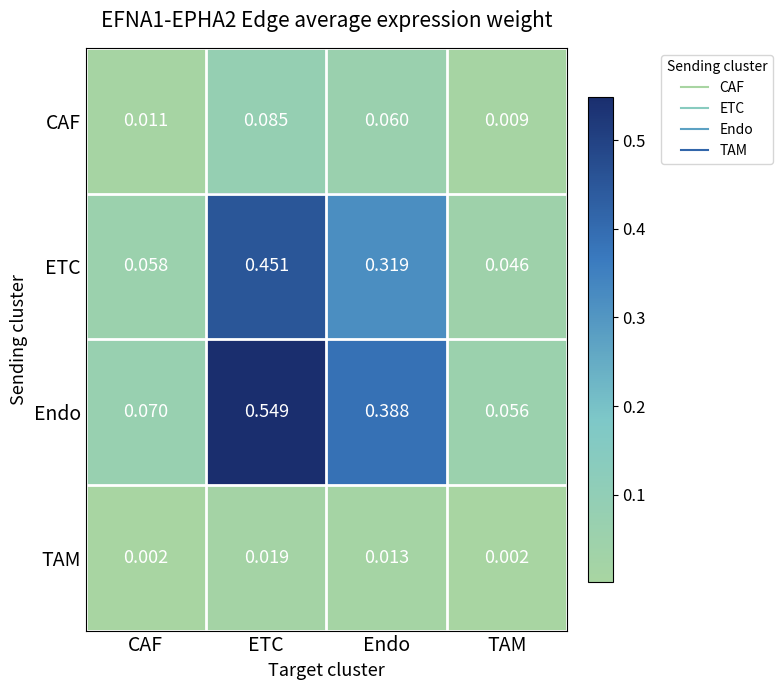

Rank the categories by Endo value from lowest to highest.

TAM, CAF, Endo, ETC